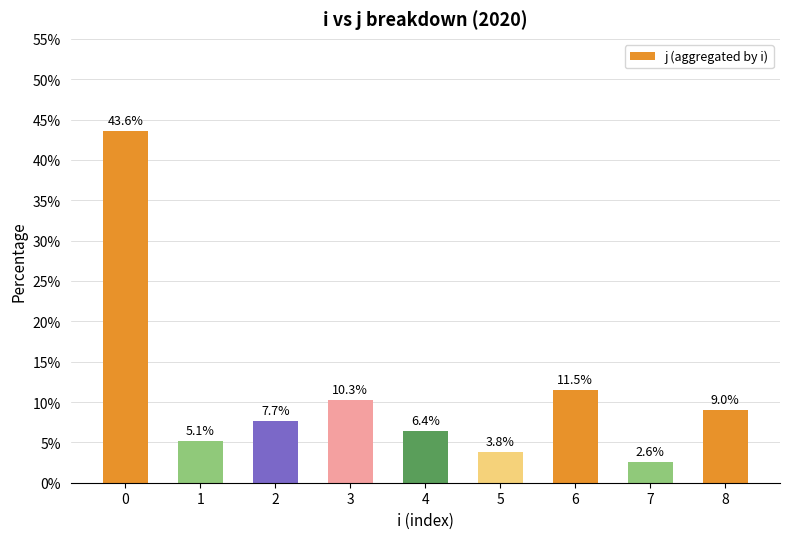

True or false: the data shows 4.4 at 7.

False